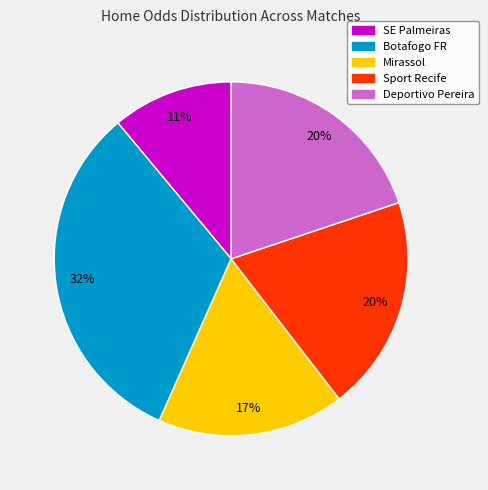

The Mirassol slice represents 17% of the pie. True or false?

True